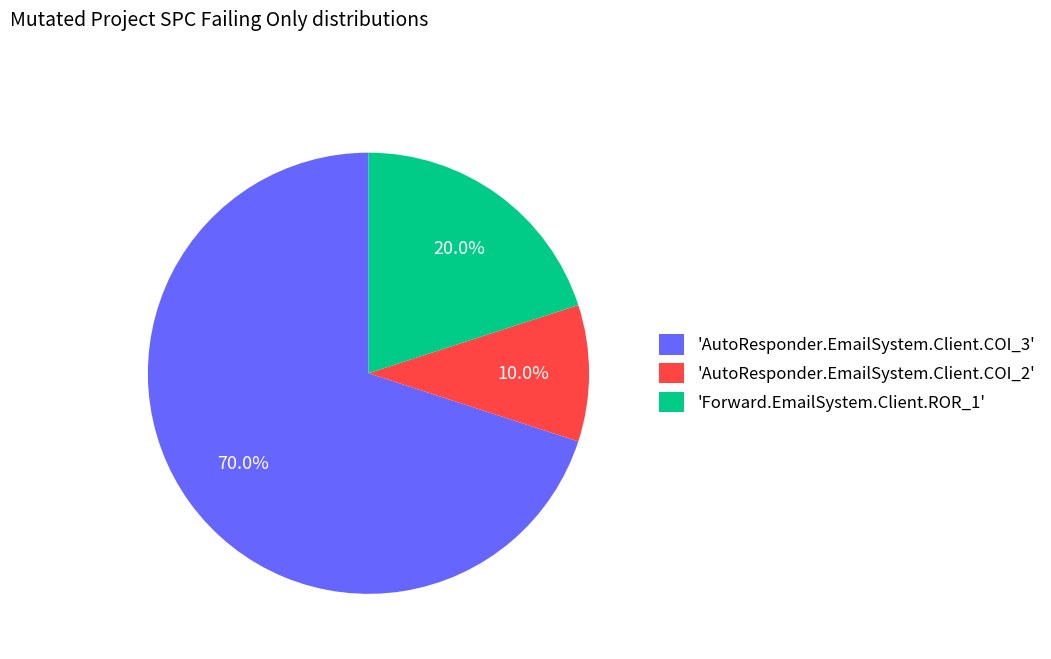

Which has a higher value, 'AutoResponder.EmailSystem.Client.COI_3' or 'Forward.EmailSystem.Client.ROR_1'?

'AutoResponder.EmailSystem.Client.COI_3'